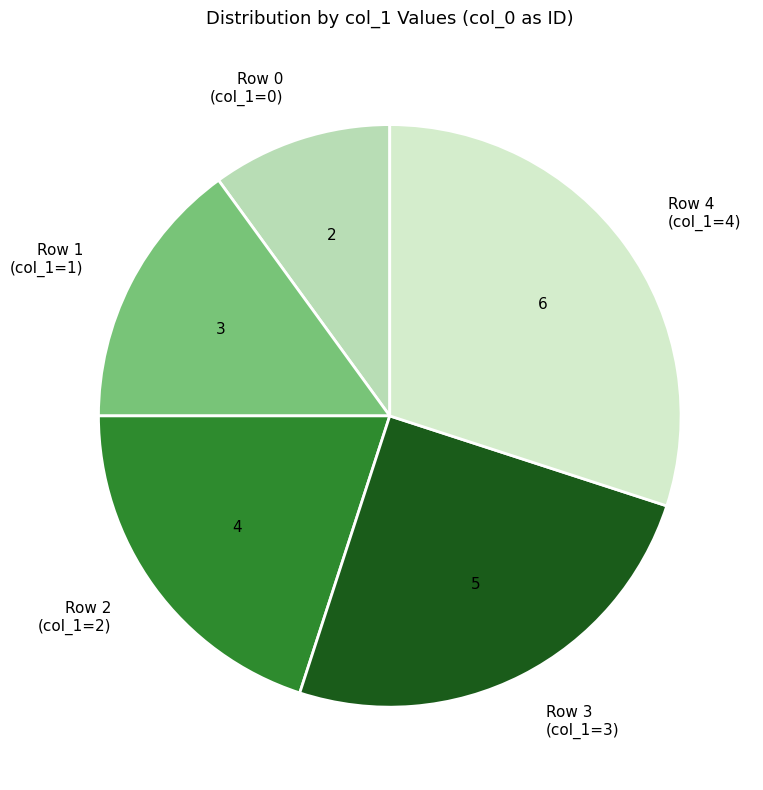

True or false: Row 3 (col_1=3) accounts for 15% of the total.

False